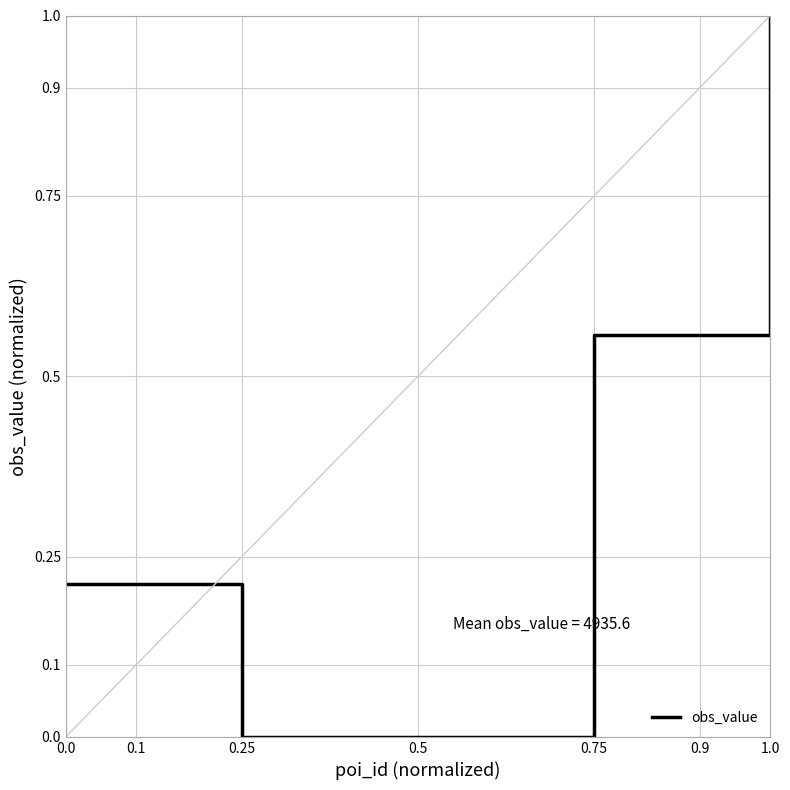

What is the difference between the maximum and minimum values?

1.0